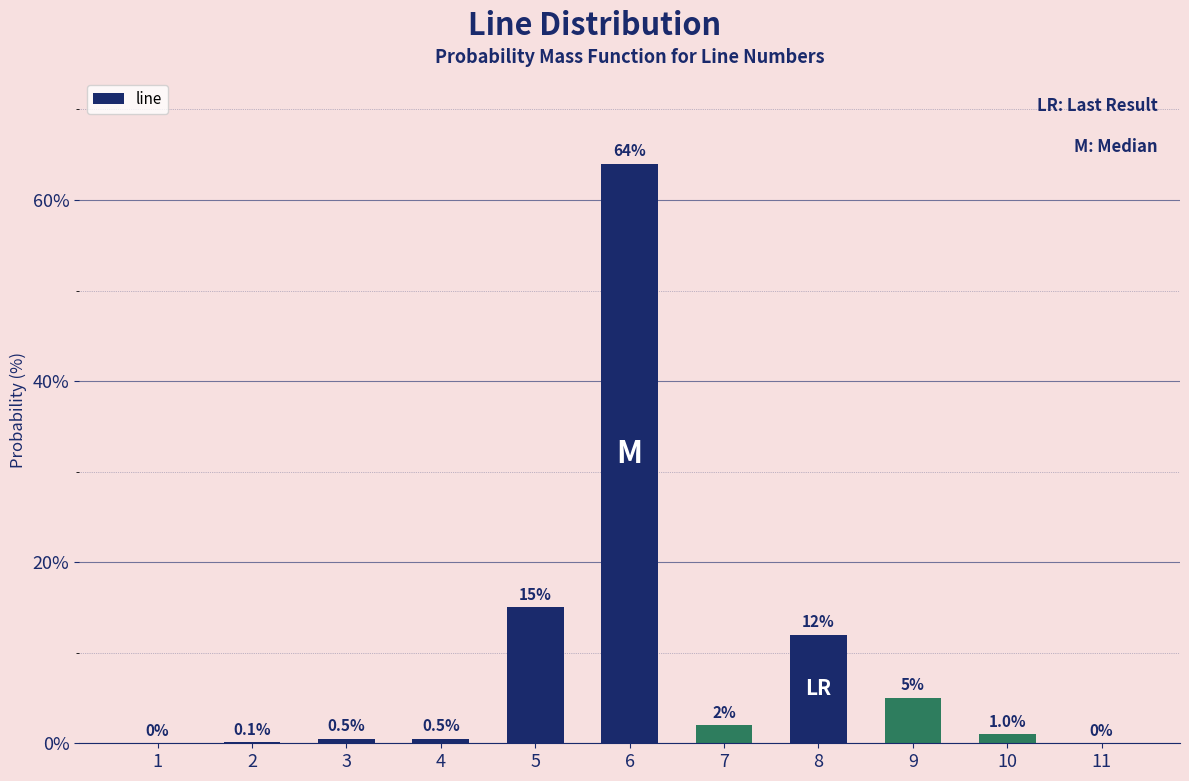

What is the sum of the values at 7 and 5?

17.0